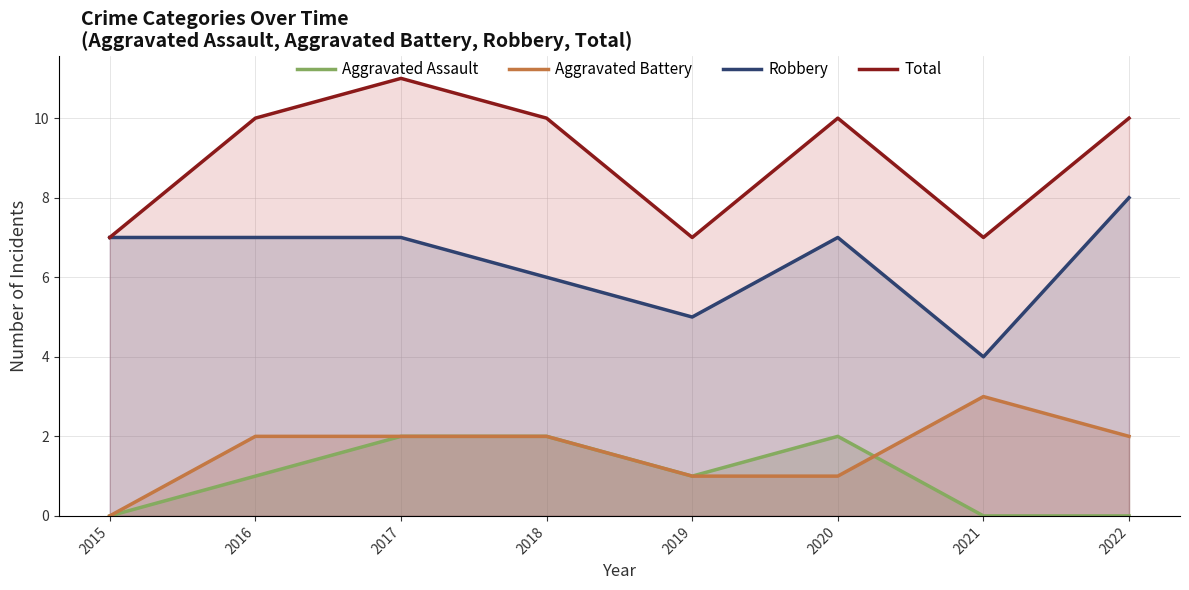

True or false: Aggravated Assault and Aggravated Battery cross at least once.

True